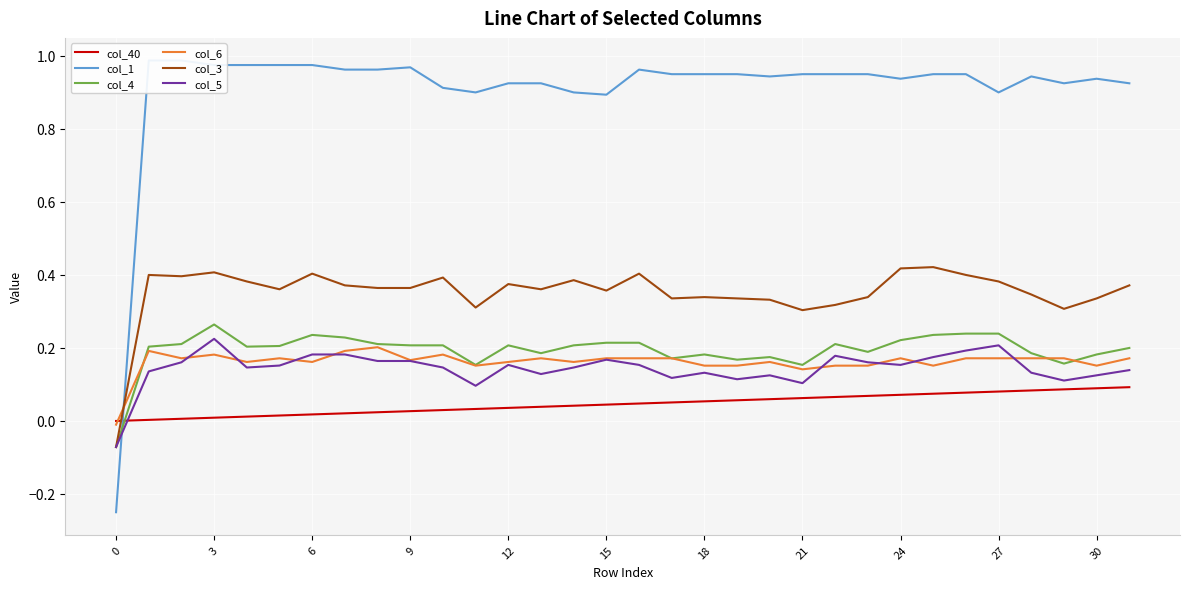

How many distinct data groups are displayed?

6